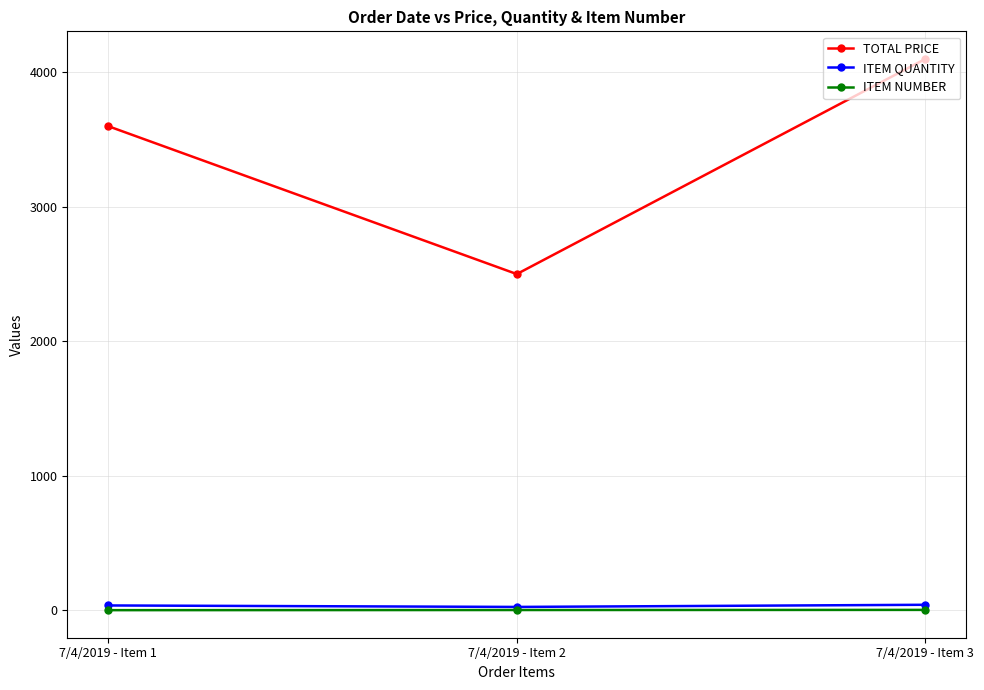

What is the sum of the ITEM NUMBER values at 7/4/2019 - Item 1 and 7/4/2019 - Item 2?

3